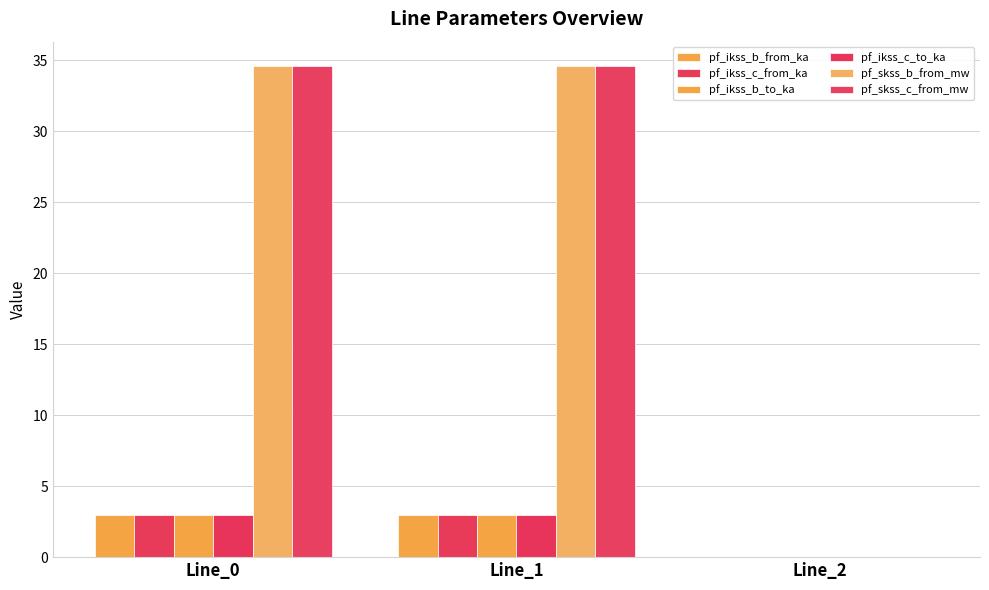

How many values in the pf_ikss_b_from_ka series exceed 2?

2